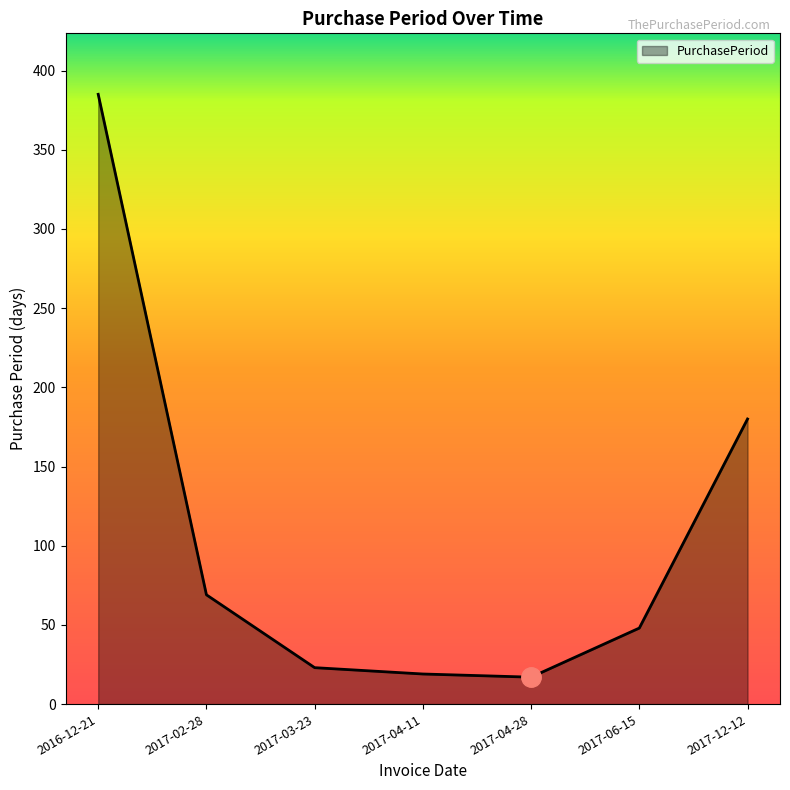

What is the ratio of the value at 2017-03-23 to the value at 2017-04-28?

1.4